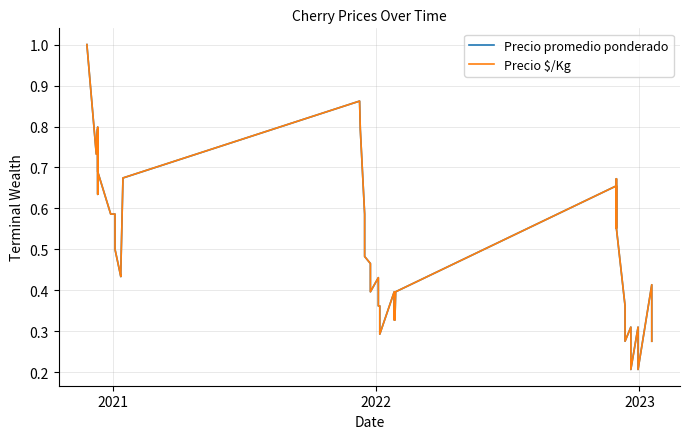

What is the value of the Precio $/Kg point at the 16th from the left?

0.5